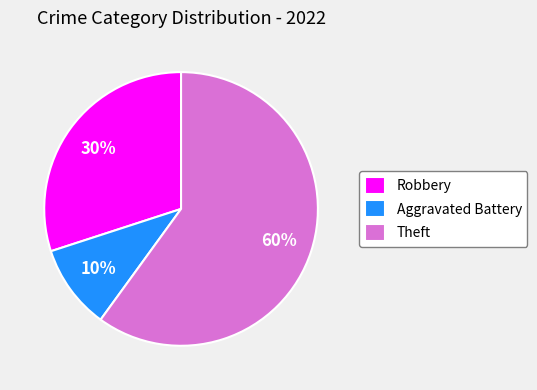

What is the ratio of the value at Robbery to the value at Theft?

0.5